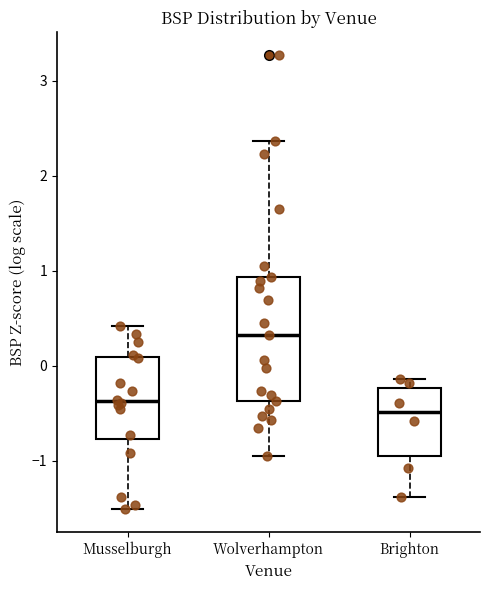

Reading left to right, read every box against the y-axis: the position of its median line, the range the box covers, and the ends of its whiskers. The values are not printed on the chart, so give them approximately, as read against the axis.

Musselburgh: median -0.4, box -0.8 to 0.1, whiskers -1.5 to 0.4
Wolverhampton: median 0.3, box -0.4 to 0.9, whiskers -0.9 to 2.4
Brighton: median -0.5, box -0.9 to -0.2, whiskers -1.4 to -0.1